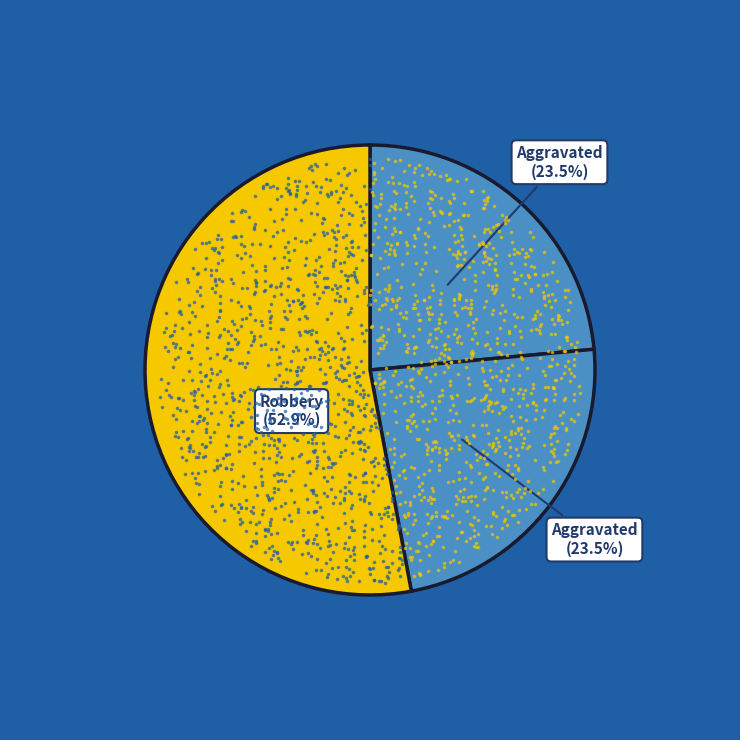

What percentage do Robbery and Aggravated Assault together represent?

76.5%